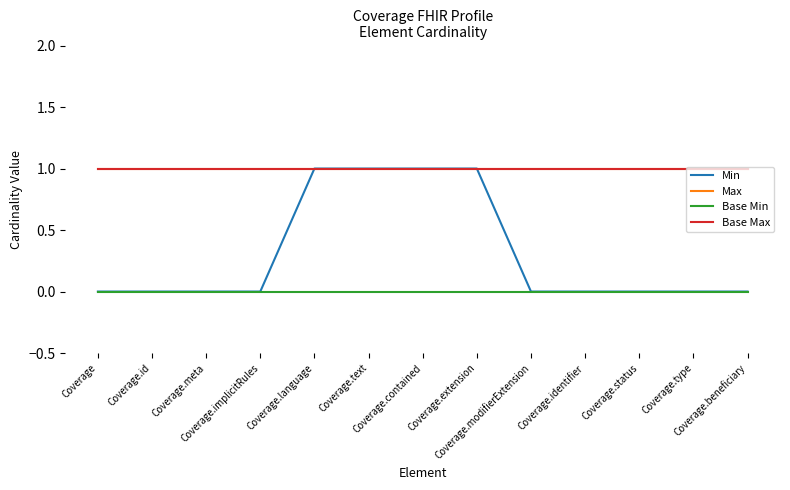

Rank the series at Coverage.status from highest to lowest value.

Max, Base Max, Min, Base Min